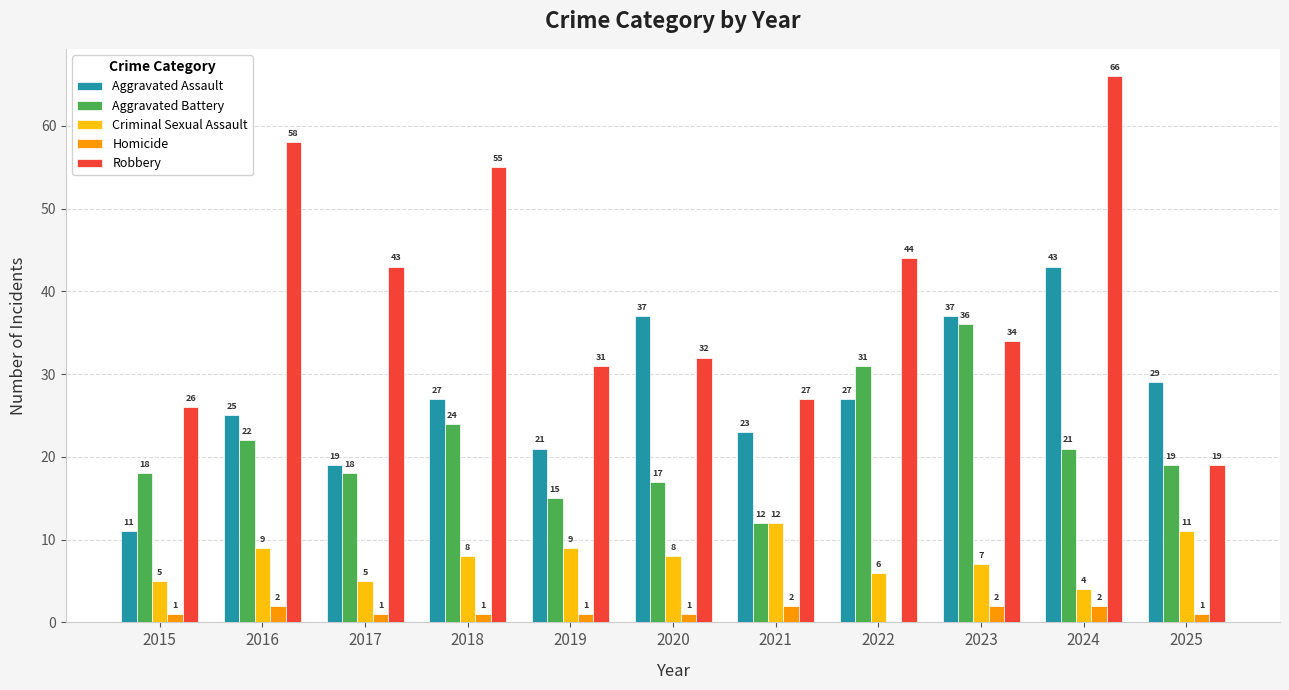

How many series are shown in this chart?

5